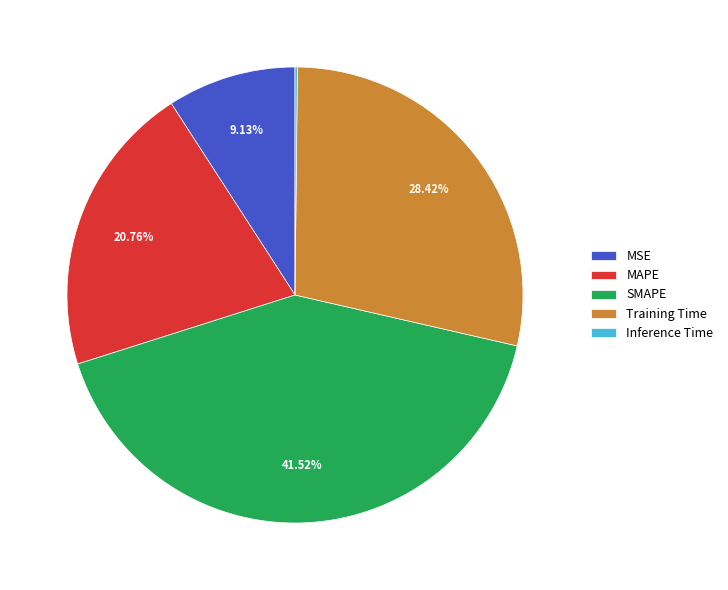

Does any single category account for the majority?

No